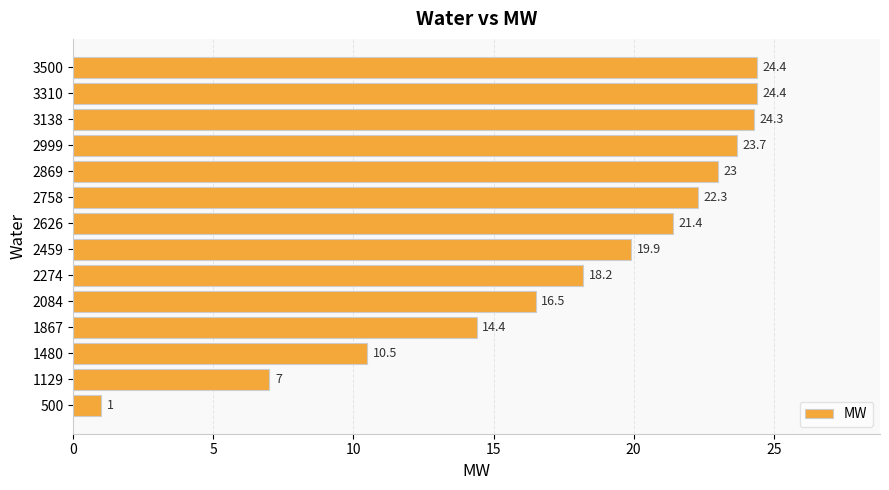

Which label corresponds to the smallest value in the chart?

500